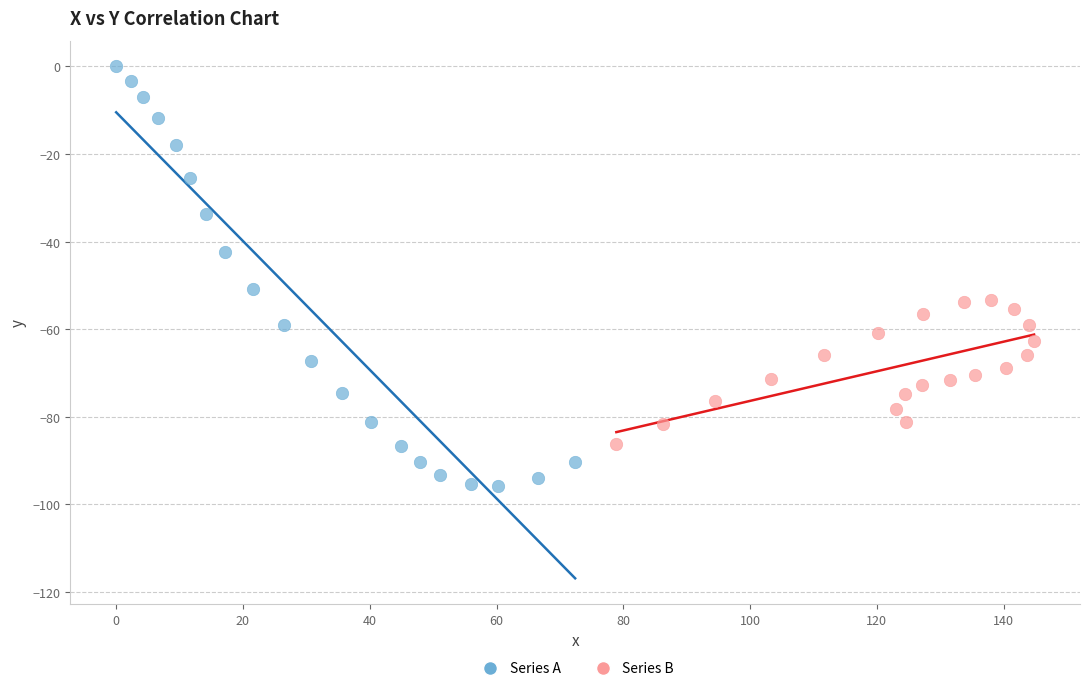

Which series has the largest Y range (max minus min)?

Series A